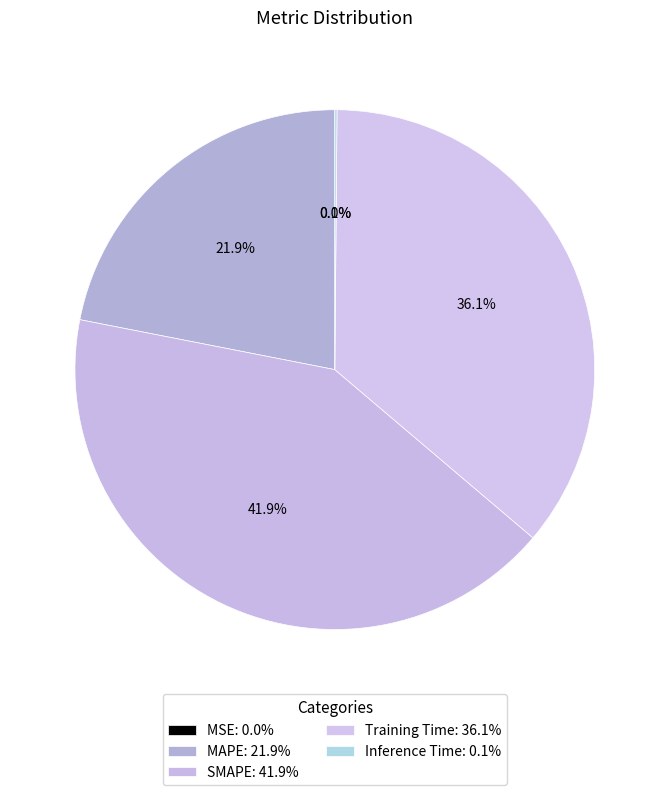

Count the number of slices in the pie.

5